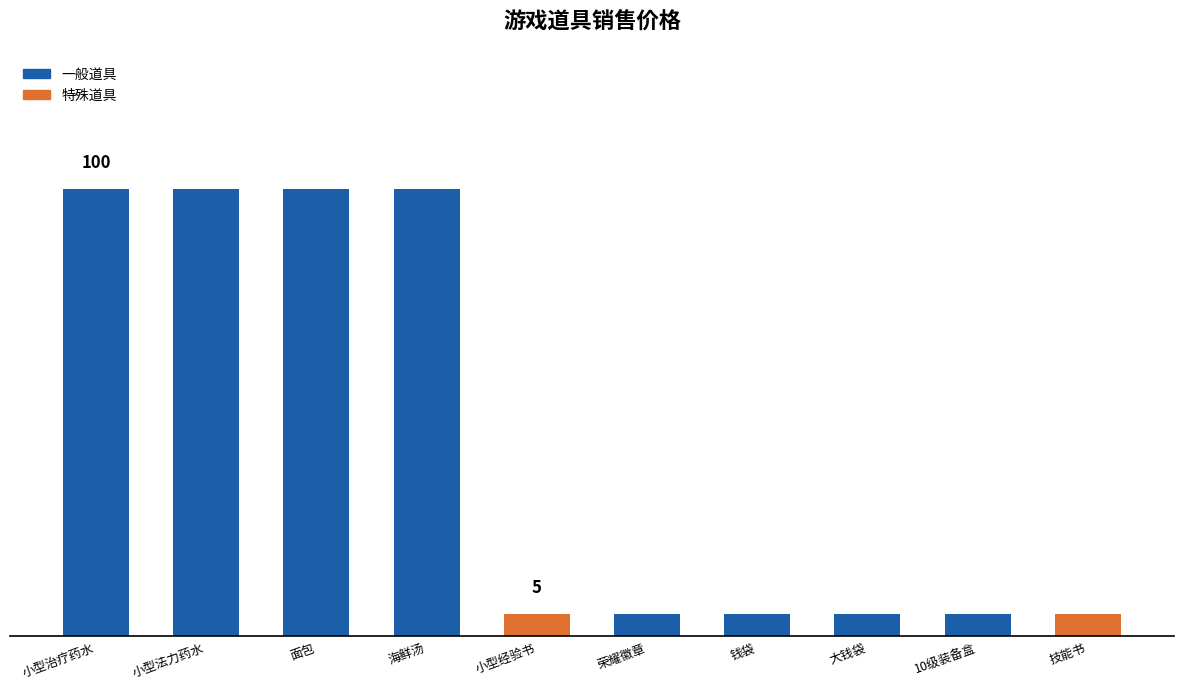

What position from the right is 小型法力药水?

9